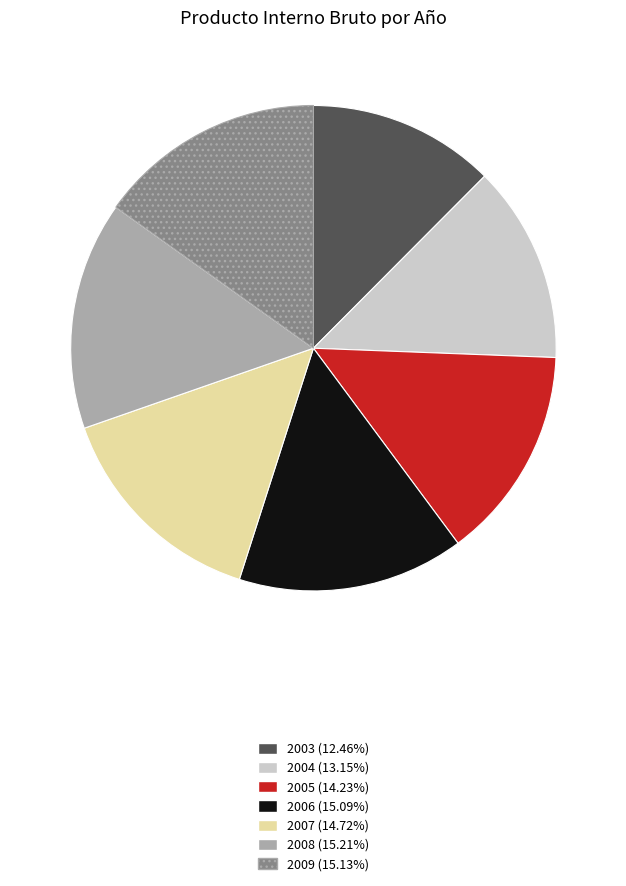

Does 2009 account for over 50% of the chart?

No